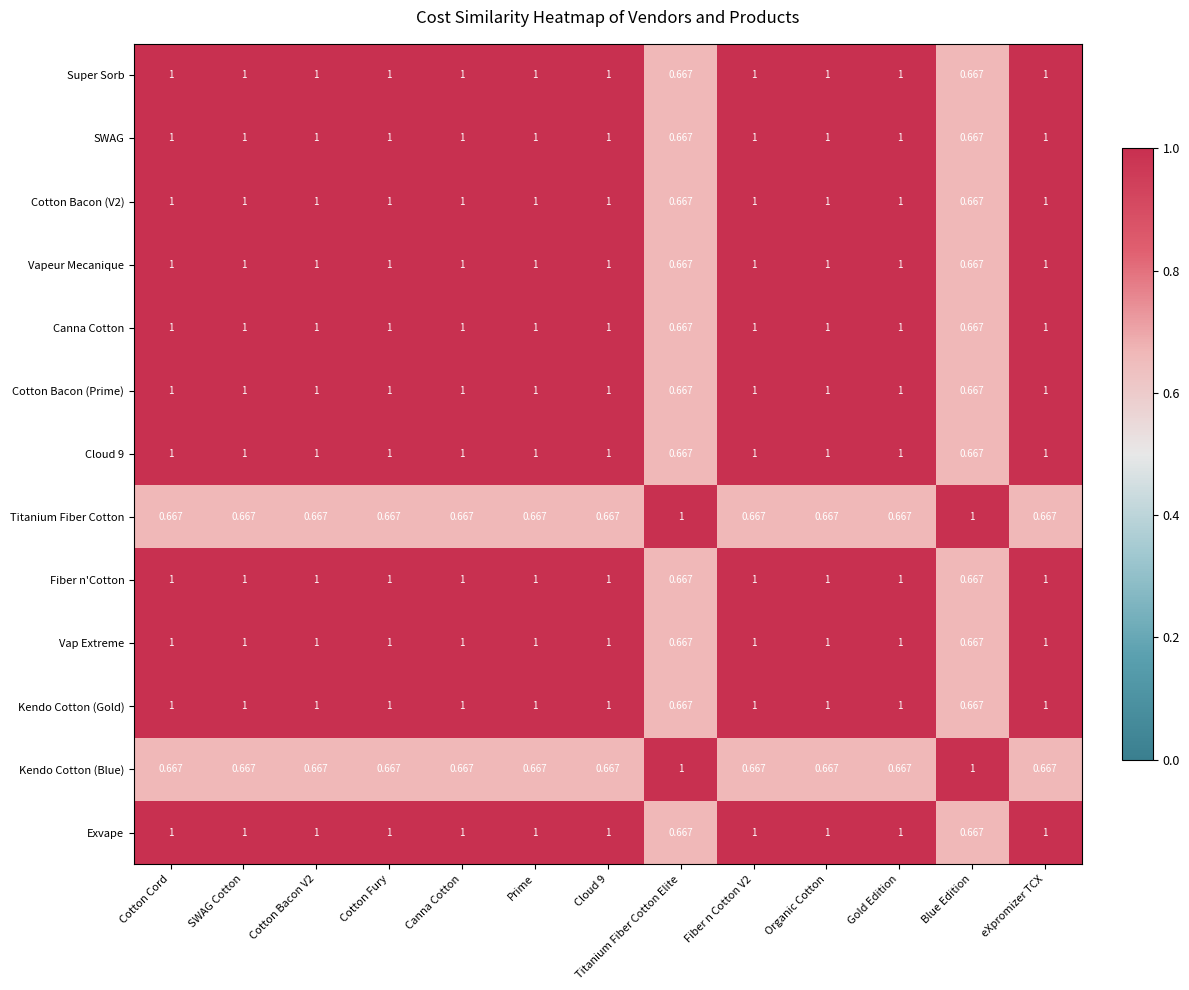

Is the value of SWAG at Organic Cotton greater than the value of Cotton Bacon (V2) at Blue Edition?

Yes